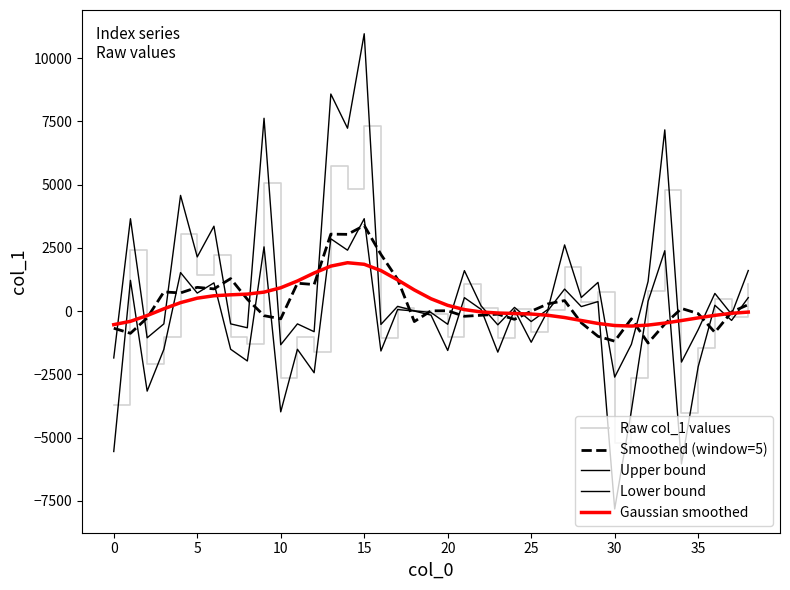

Where is the first local minimum for Gaussian smoothed?

31